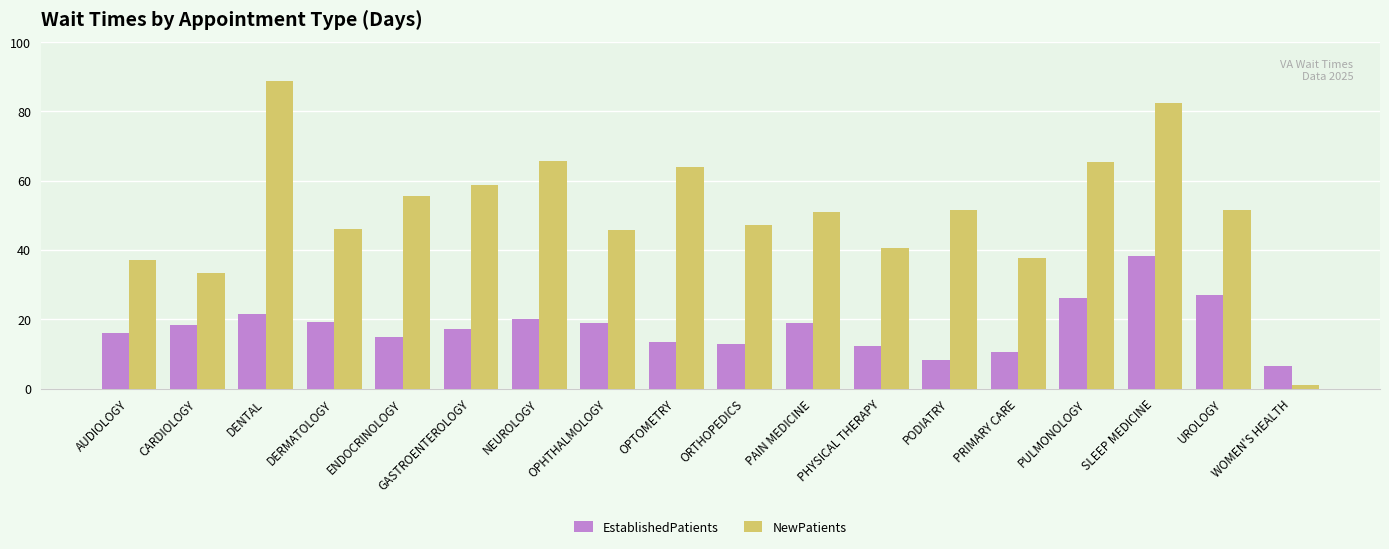

Is it true that NewPatients equals 1.0 at WOMEN'S HEALTH?

True